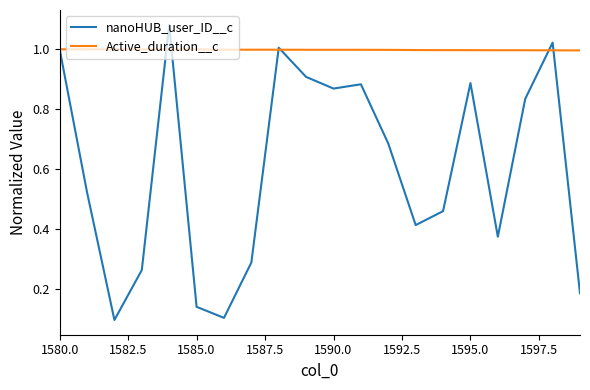

List the series in order of their overall mean, lowest first.

nanoHUB_user_ID__c, Active_duration__c